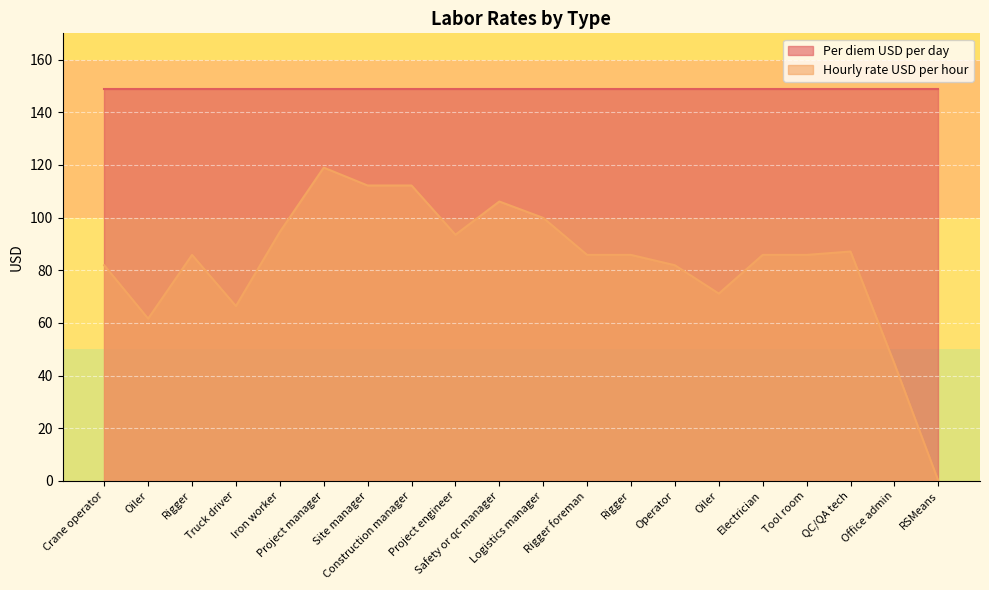

Does the chart display data point markers on the line(s)?

No